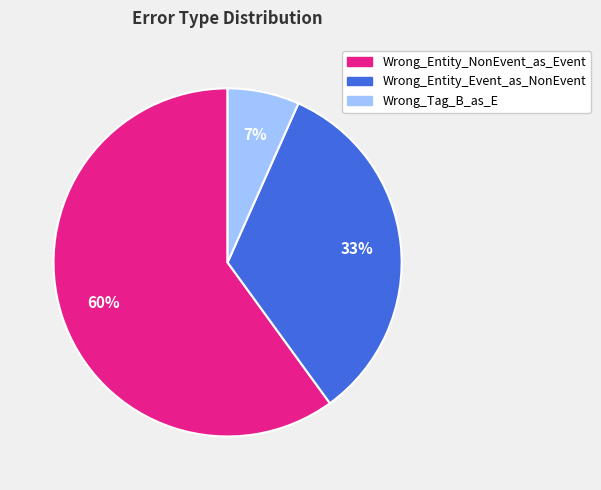

How many segments does this pie chart have?

3